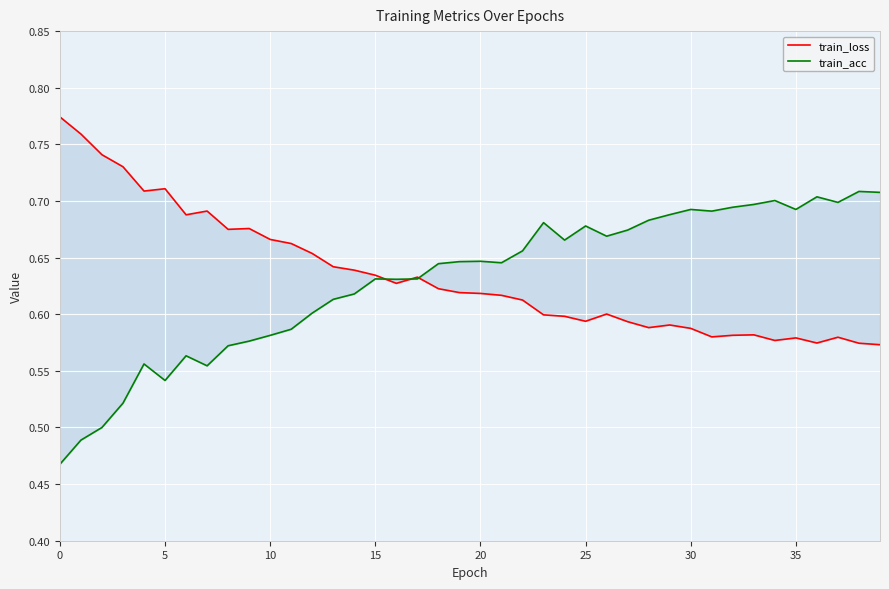

How many lines are shown in the chart?

2